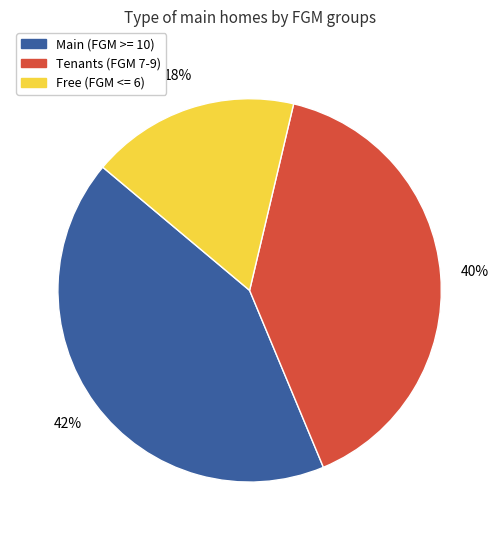

How many segments does this pie chart have?

3